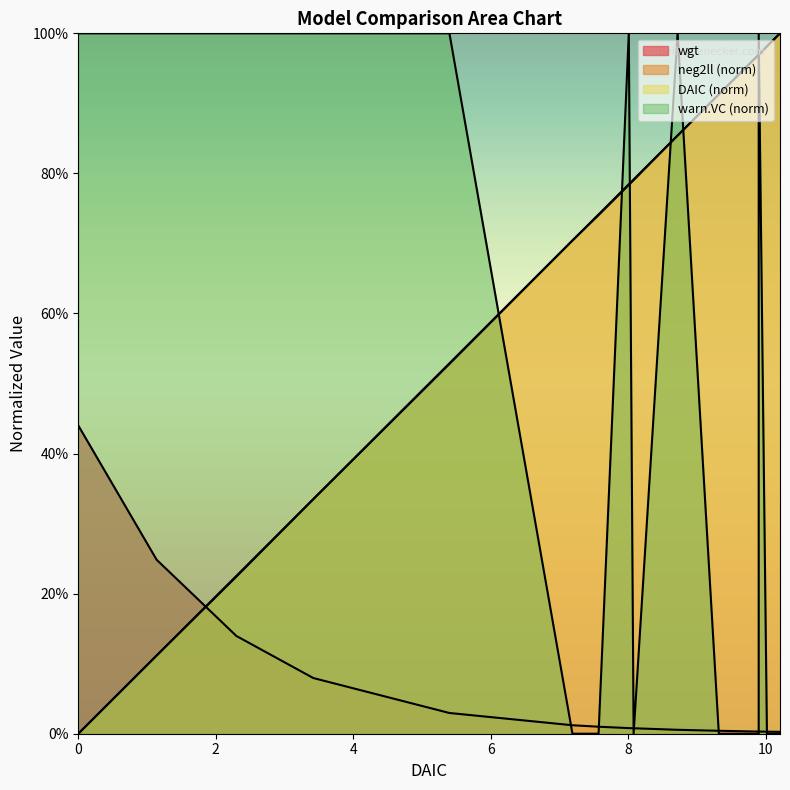

At how many categories does at least one series exceed 0?

16